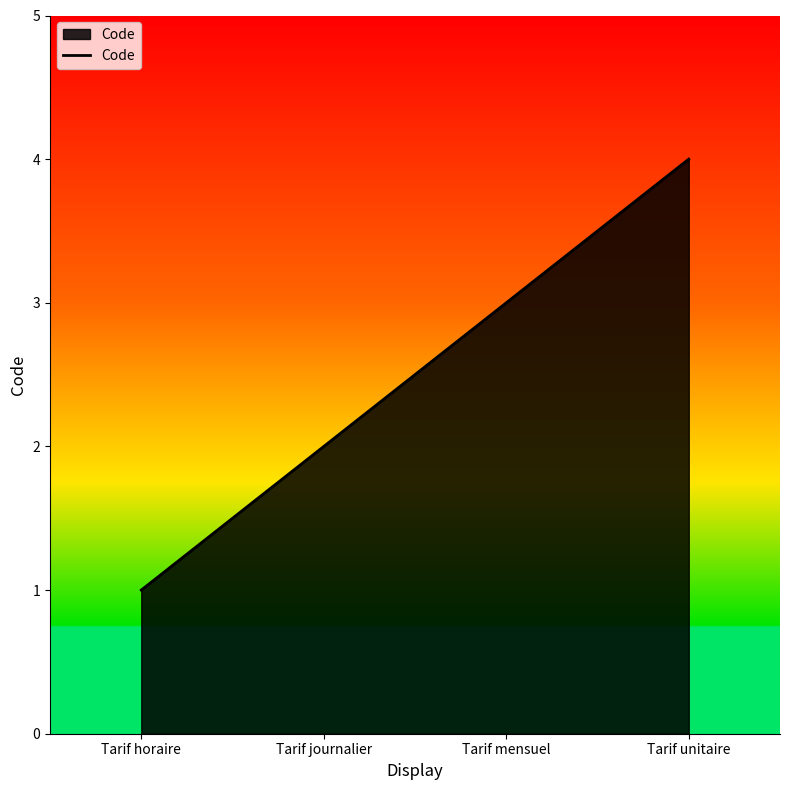

What is the approximate value at Tarif horaire?

1